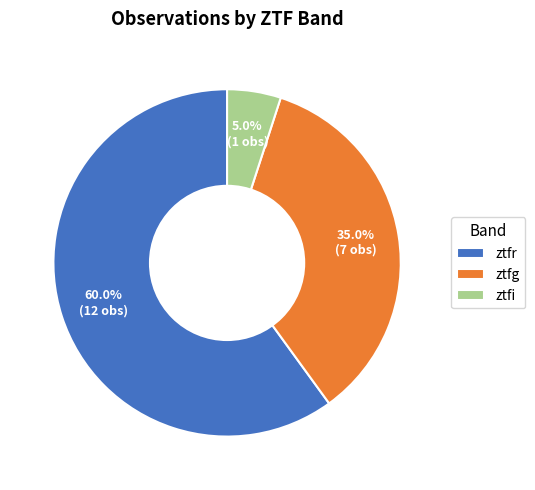

What percentage do ztfr and ztfi together represent?

65.0%